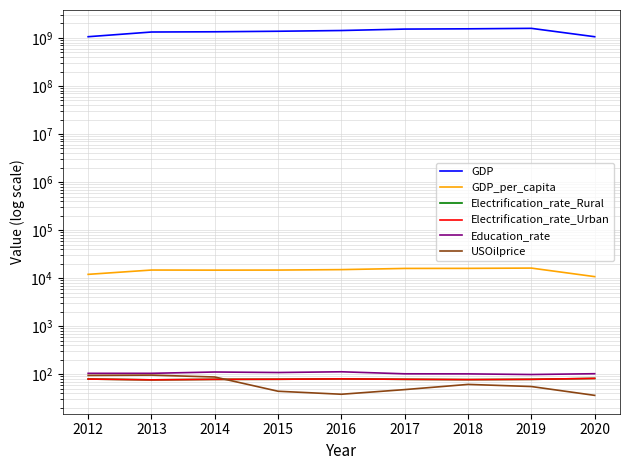

Which series has the largest range (max minus min)?

GDP